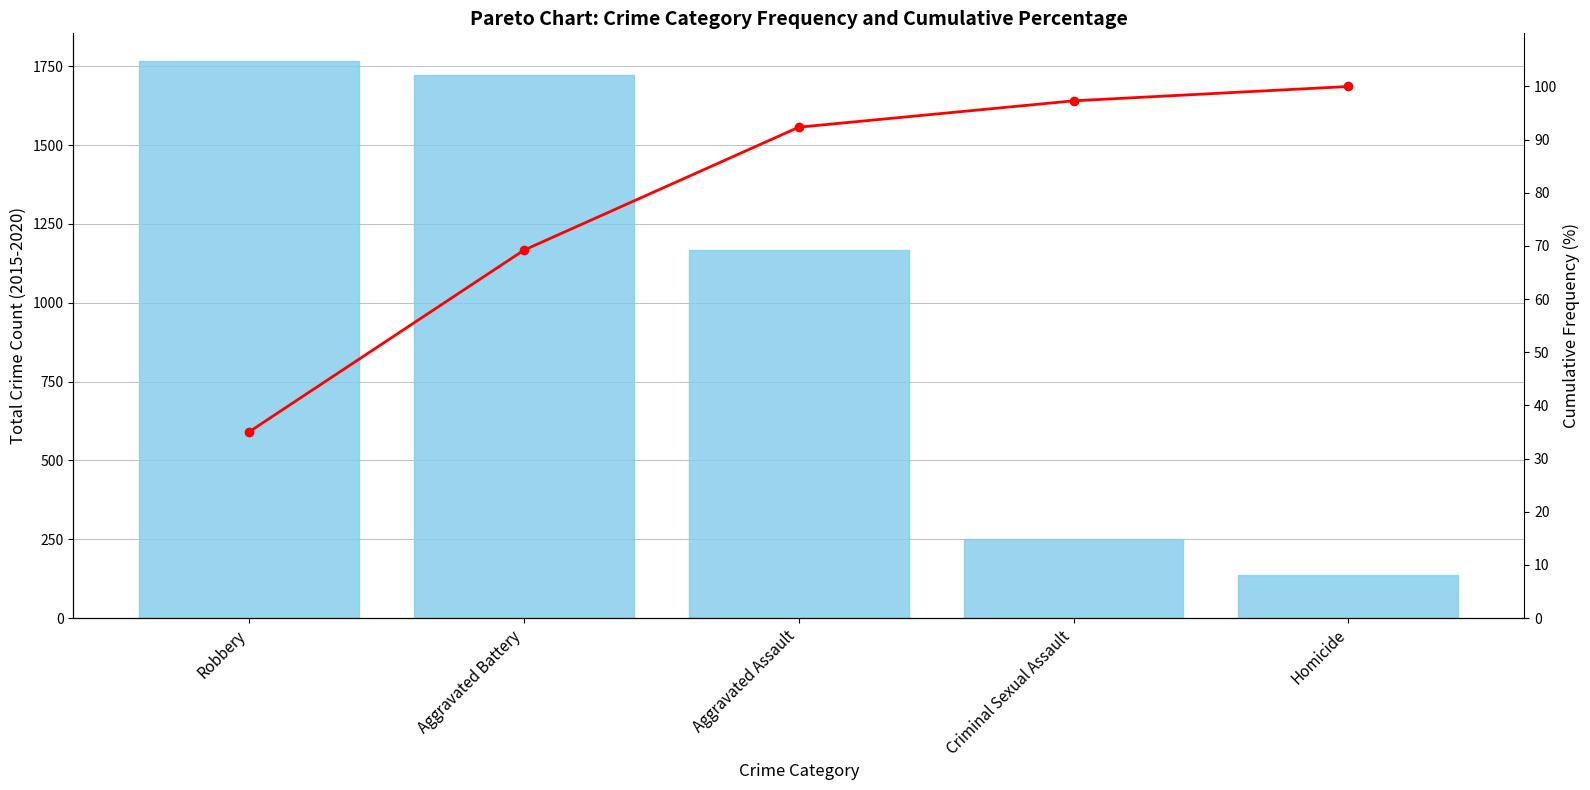

What is the label of the 3rd bar from the left?

Aggravated Assault